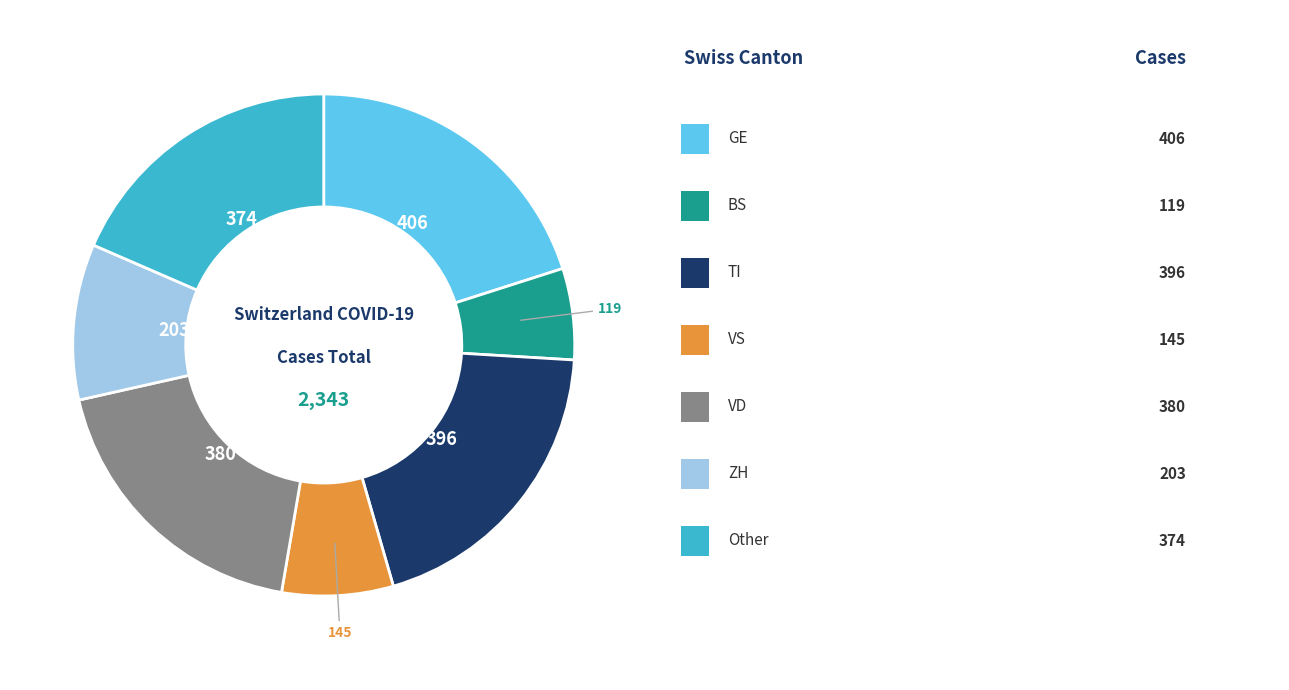

Count the number of slices in the pie.

7